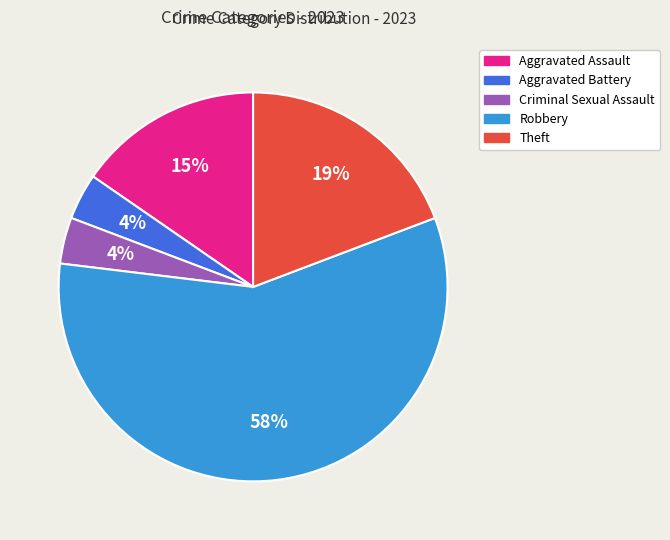

Is the sum of Robbery and Criminal Sexual Assault greater than half?

Yes